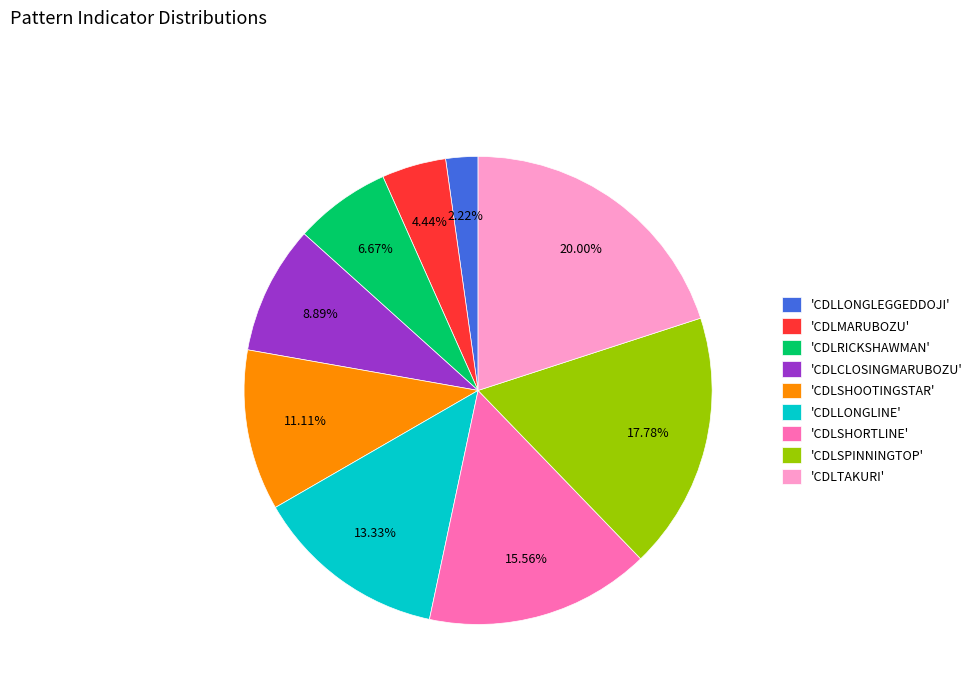

Which has a higher value, 'CDLCLOSINGMARUBOZU' or 'CDLSHOOTINGSTAR'?

'CDLSHOOTINGSTAR'